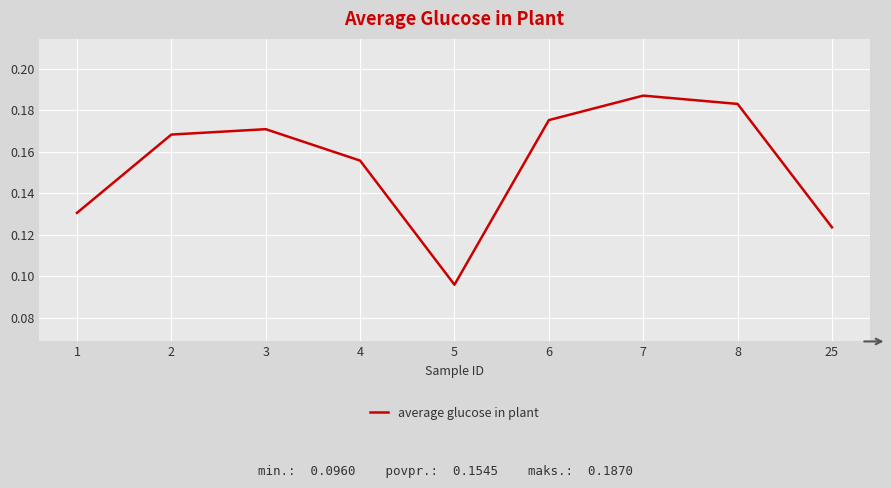

Which has a higher value, 25 or 2?

2